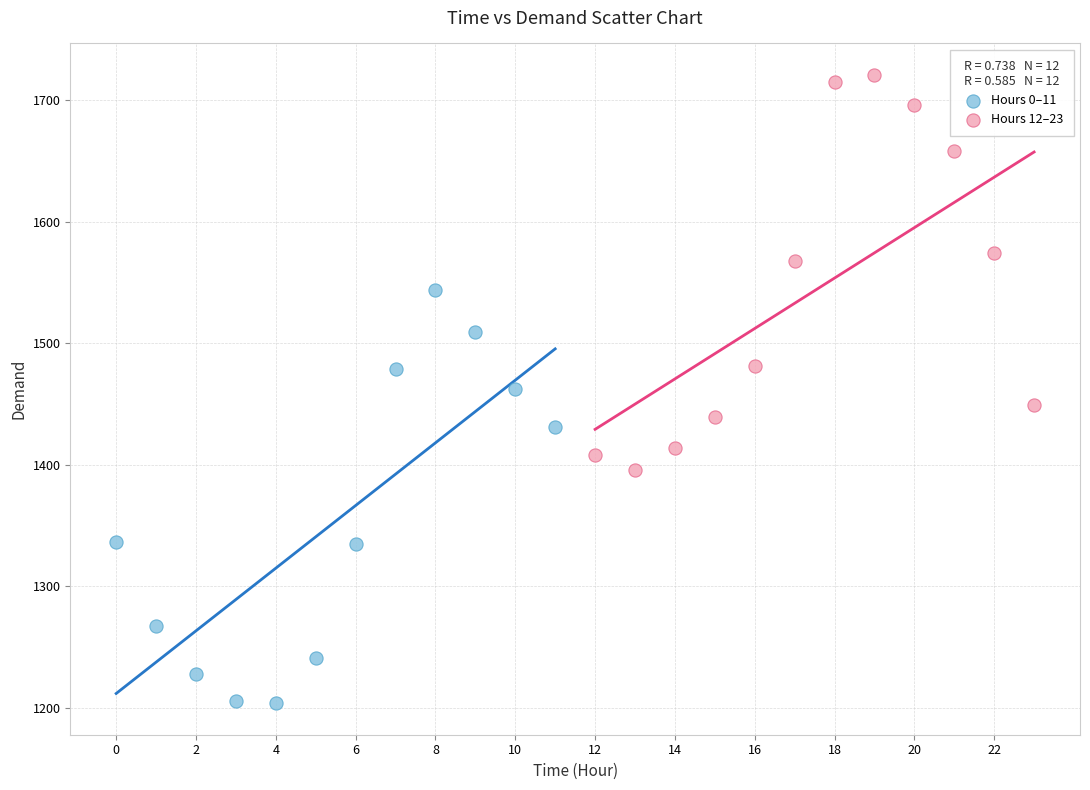

Which series reaches the maximum Y coordinate?

Hours 12–23